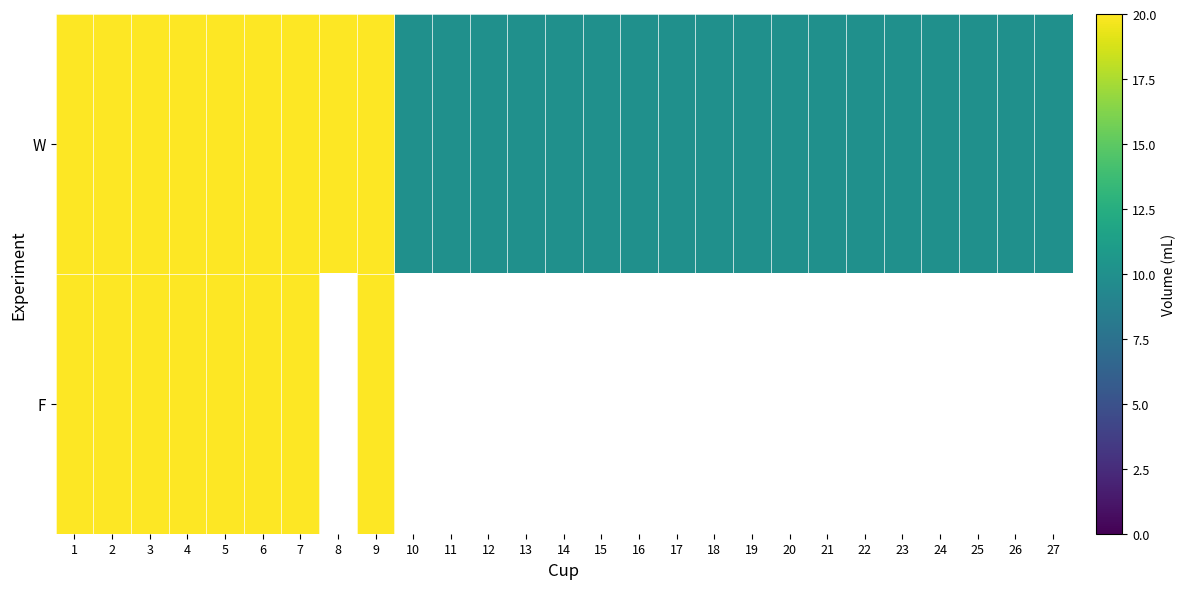

The value of W at 26 is 10.0. True or false?

True